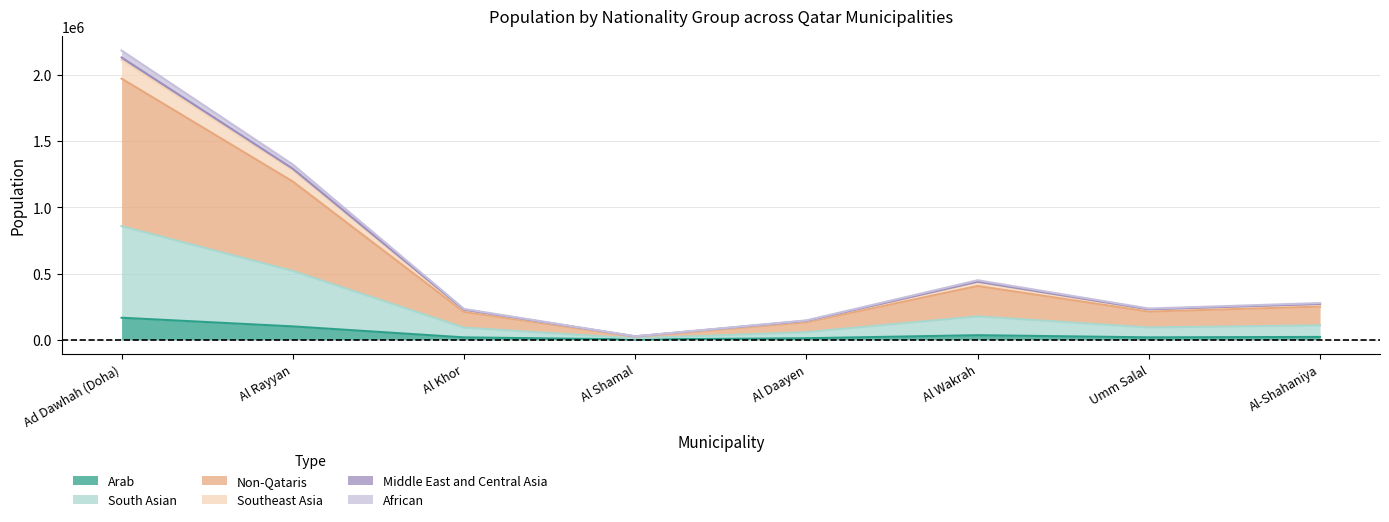

Between Ad Dawhah (Doha) and Umm Salal, which is larger?

Ad Dawhah (Doha)